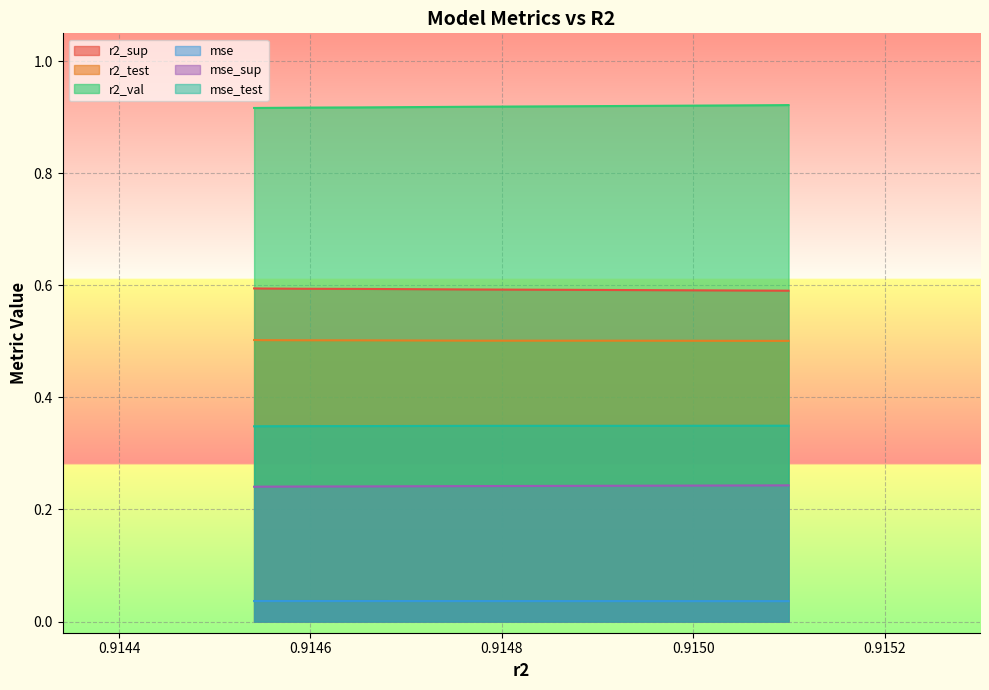

What value does the r2_val series have at model_6_34_1?

0.9